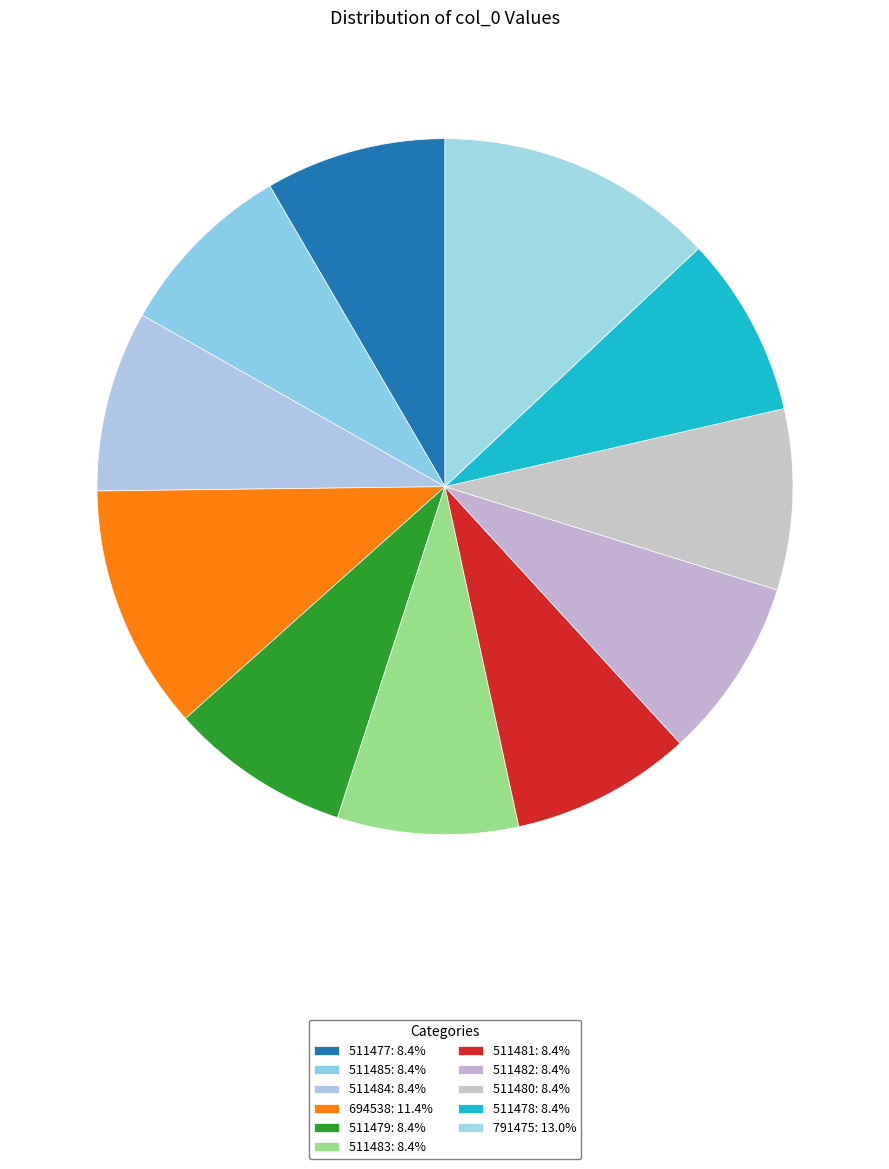

What is the change in value from 511477 to 694538?

+183061